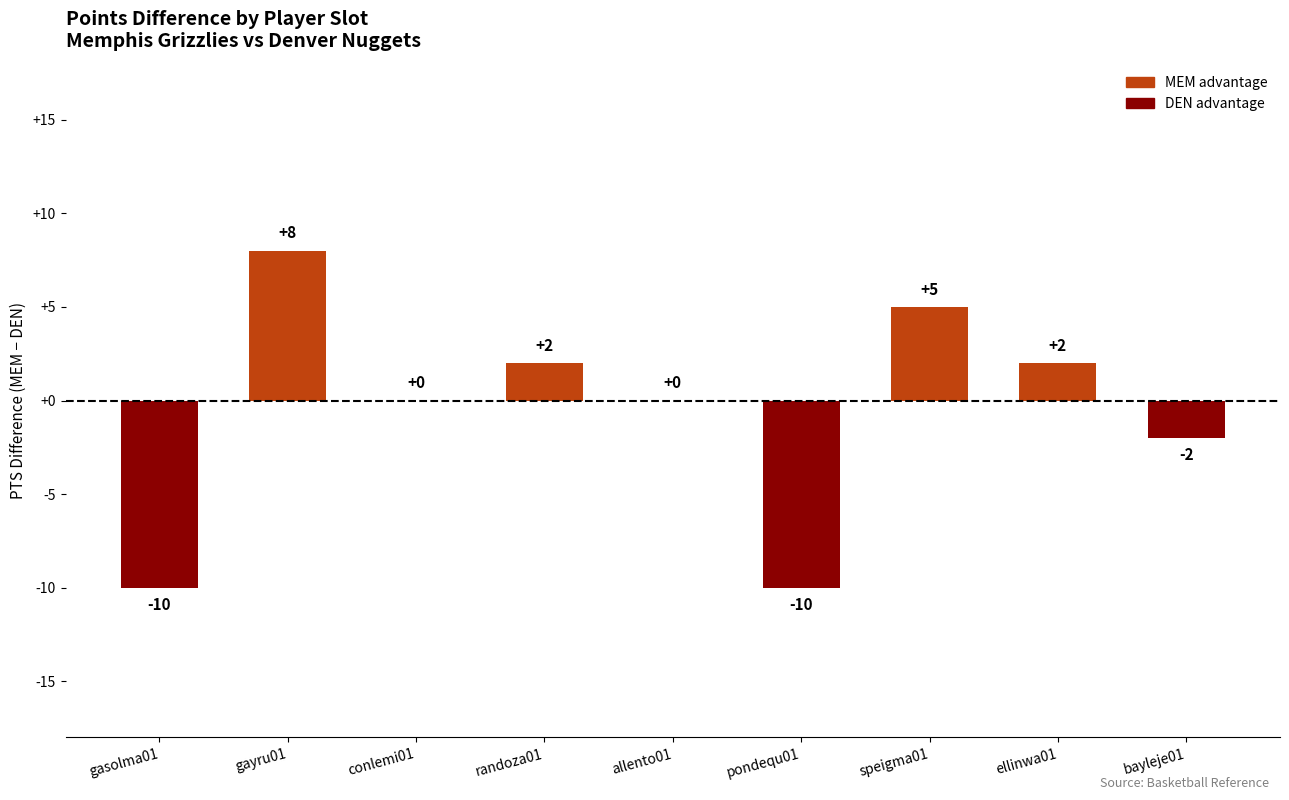

What is the change in value from gasolma01 to gayru01?

+18